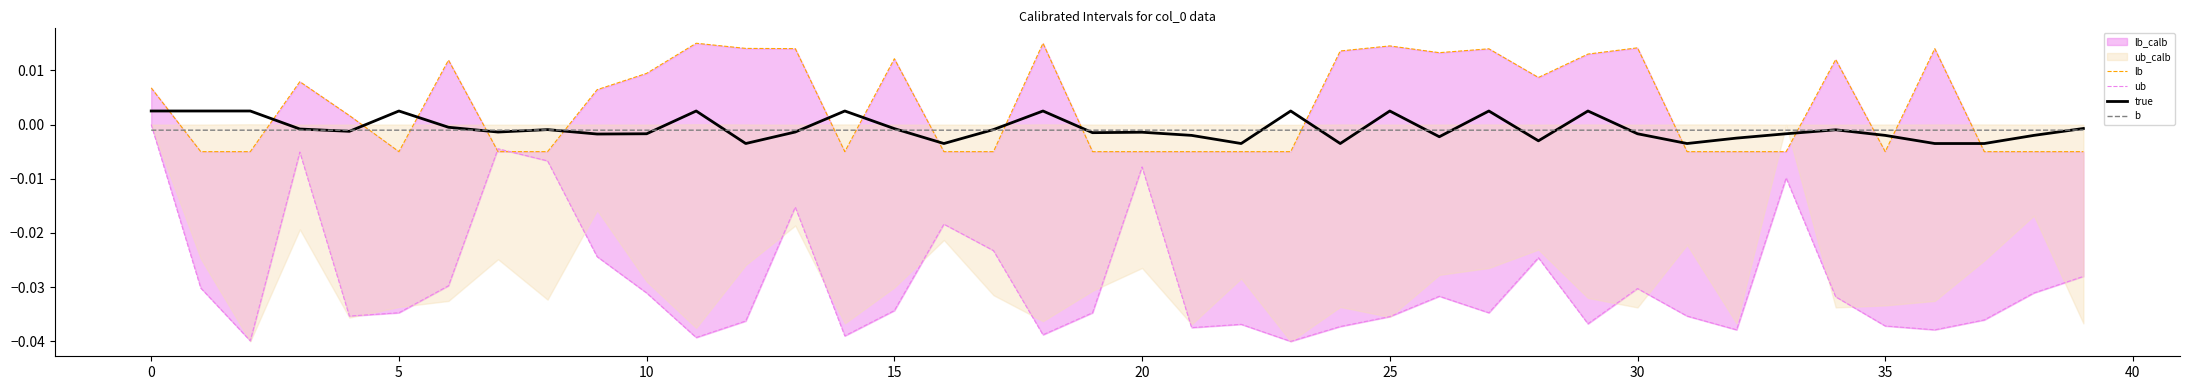

Which label corresponds to the smallest value in the chart?

23